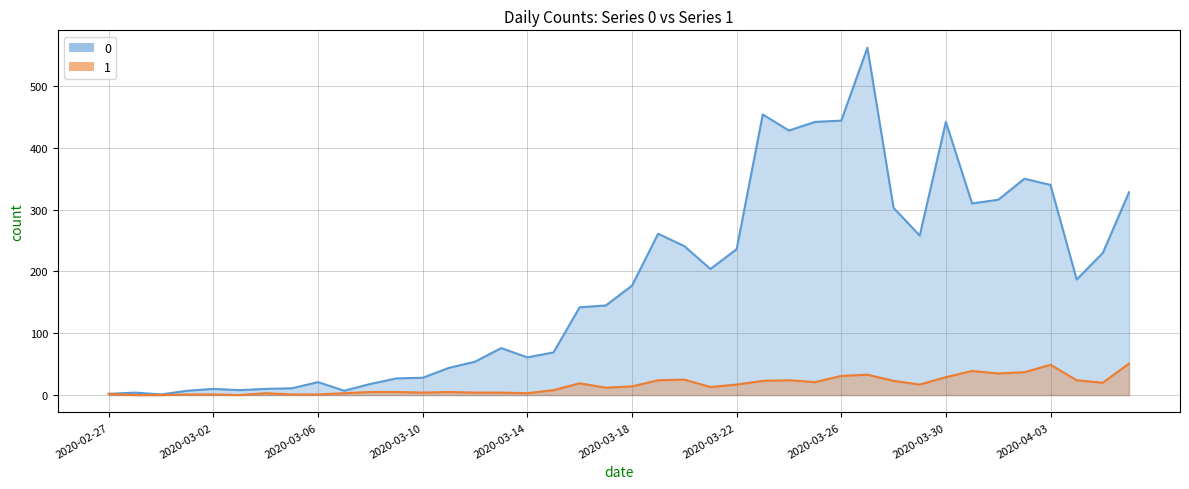

What is the difference between the 0 values at 2020-02-29 and 2020-03-28?

302